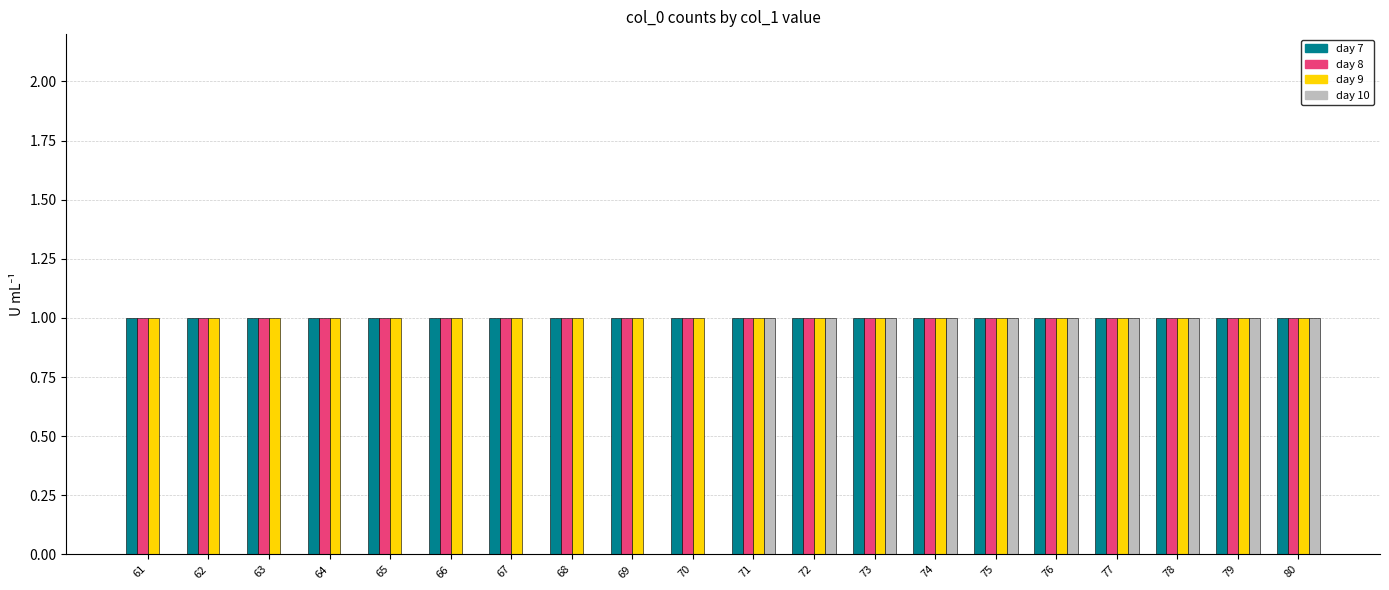

Which series has the widest spread of values?

day 10